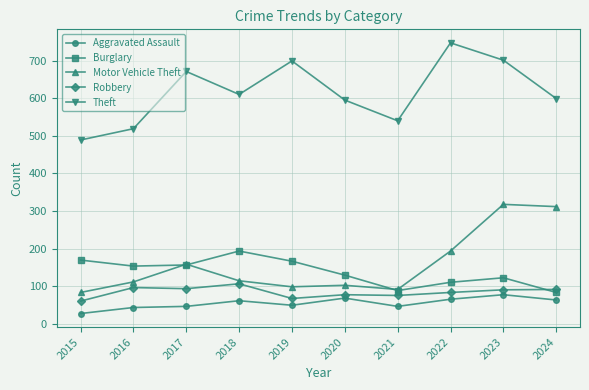

How many intersections are there between Burglary and Robbery?

1